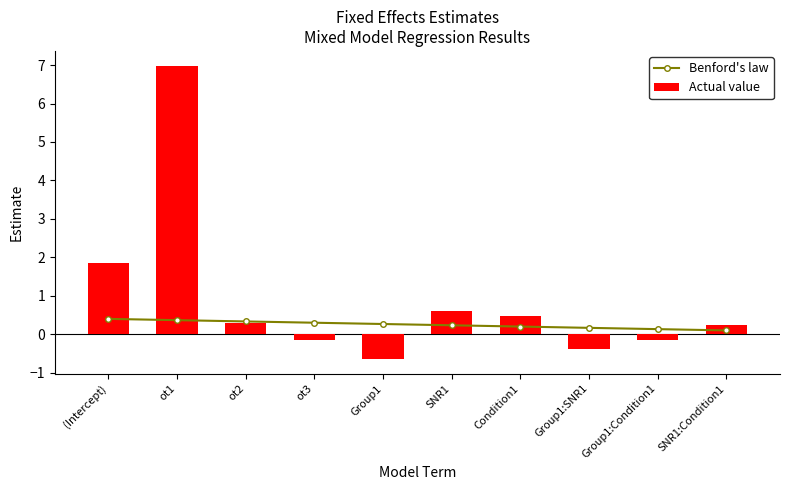

What is the label of the 9th bar from the right?

ot1